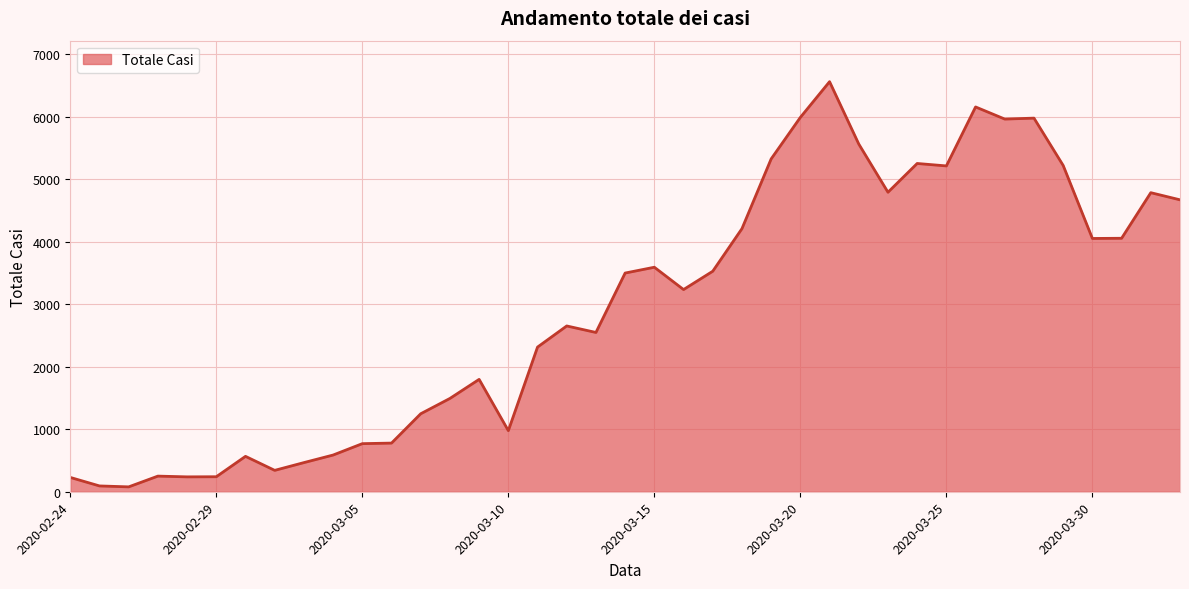

True or false: there are more than 2 points higher than both neighbors.

True